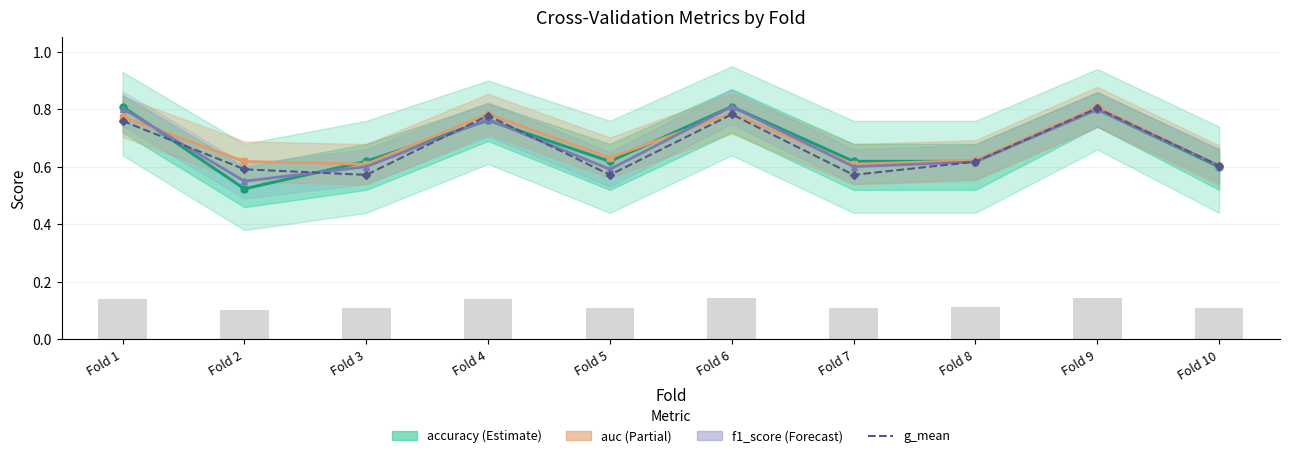

What is the difference between the g_mean values at Fold 1 and Fold 5?

0.2